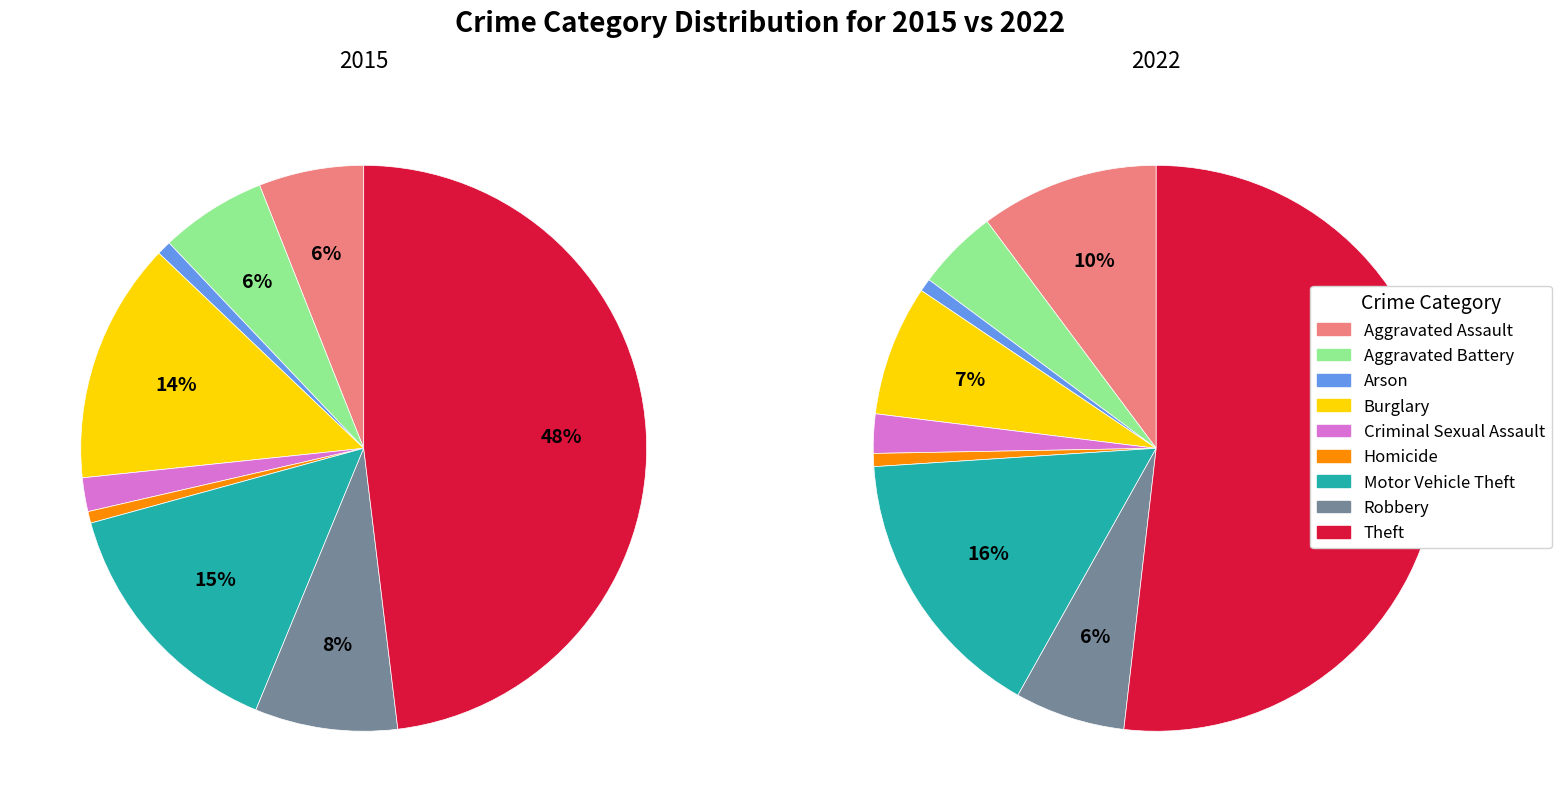

The Motor Vehicle Theft slice represents 15% of the pie. True or false?

True